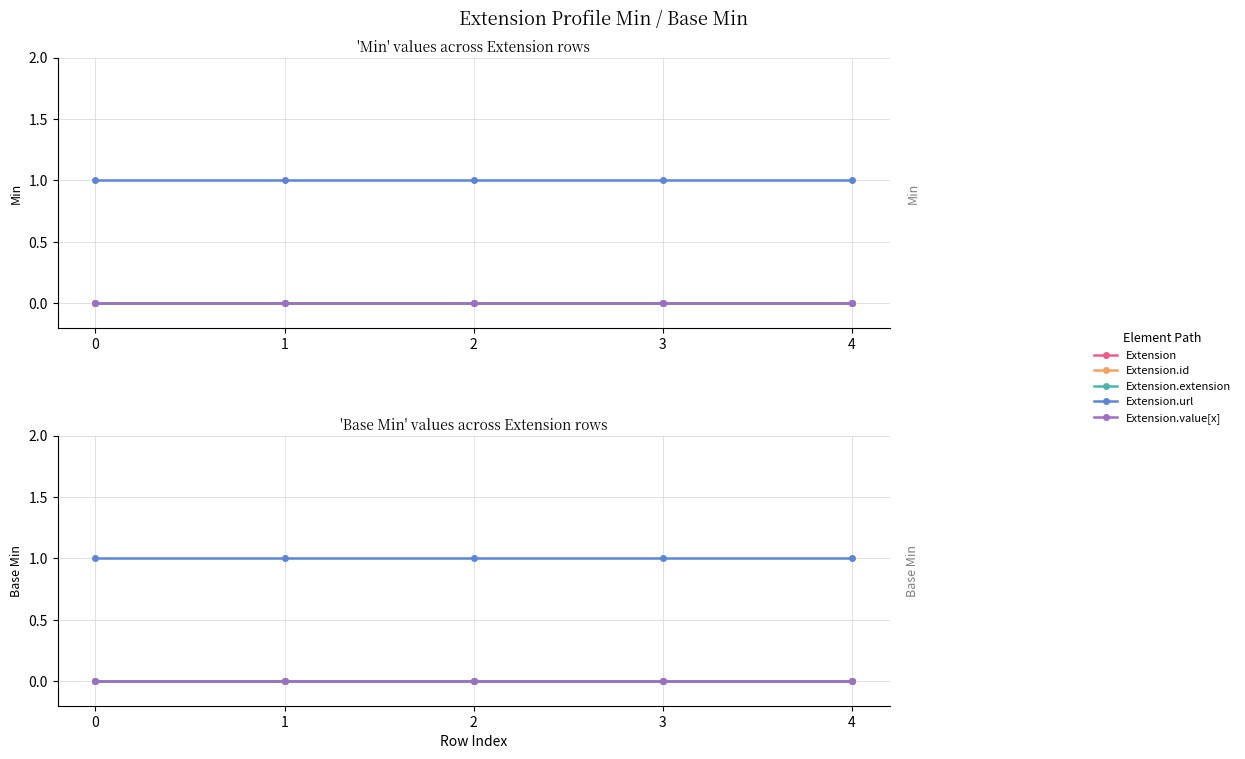

List the series in order of their peak value, highest first.

Extension.url, Extension, Extension.id, Extension.extension, Extension.value[x]